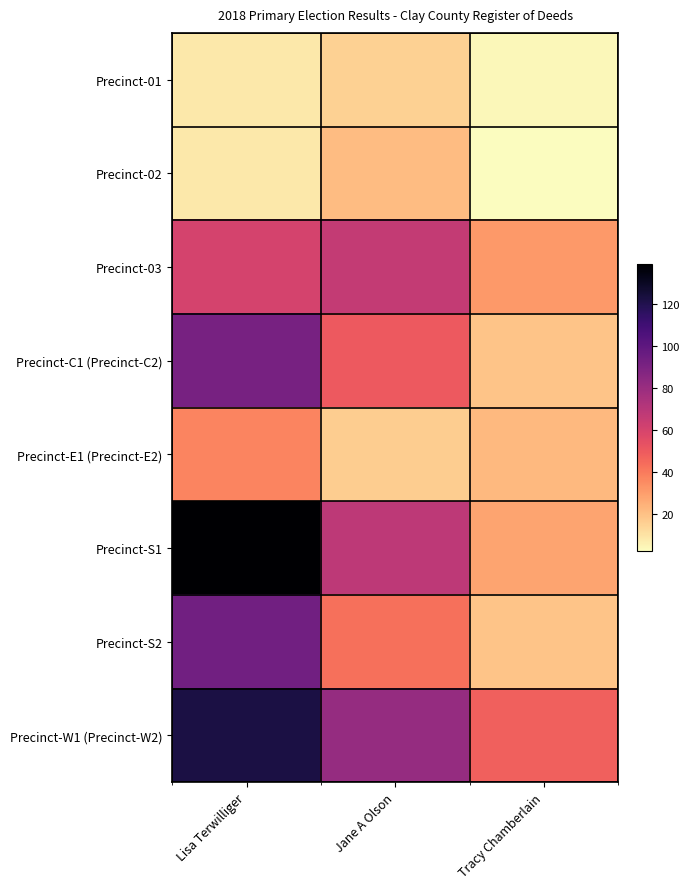

What is the total value across all series at Jane A Olson?

360